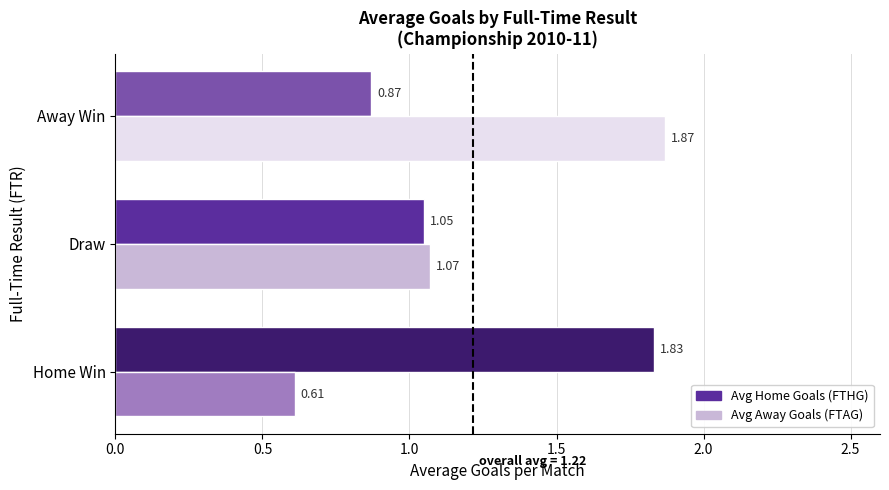

Is the value of Avg Away Goals (FTAG) at Draw greater than the value of Avg Home Goals (FTHG) at Away Win?

Yes